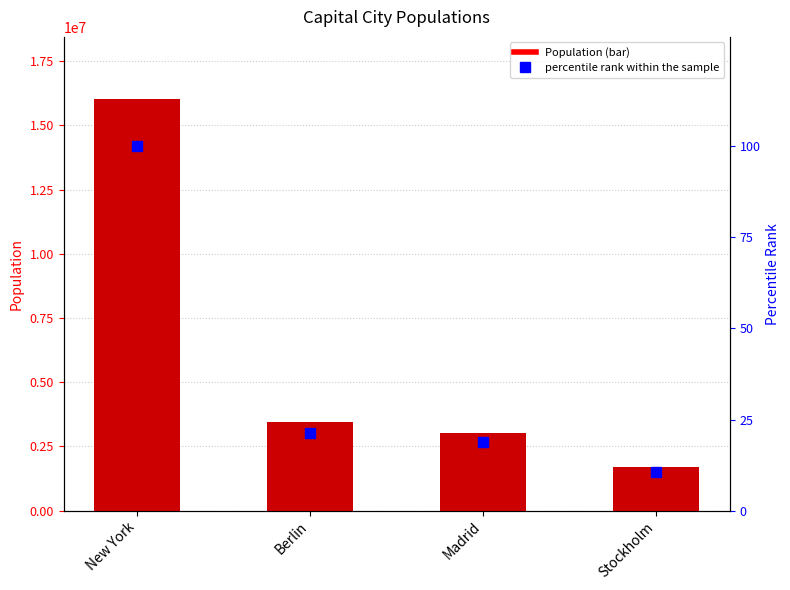

Which series changed the most between New York and Madrid?

Population